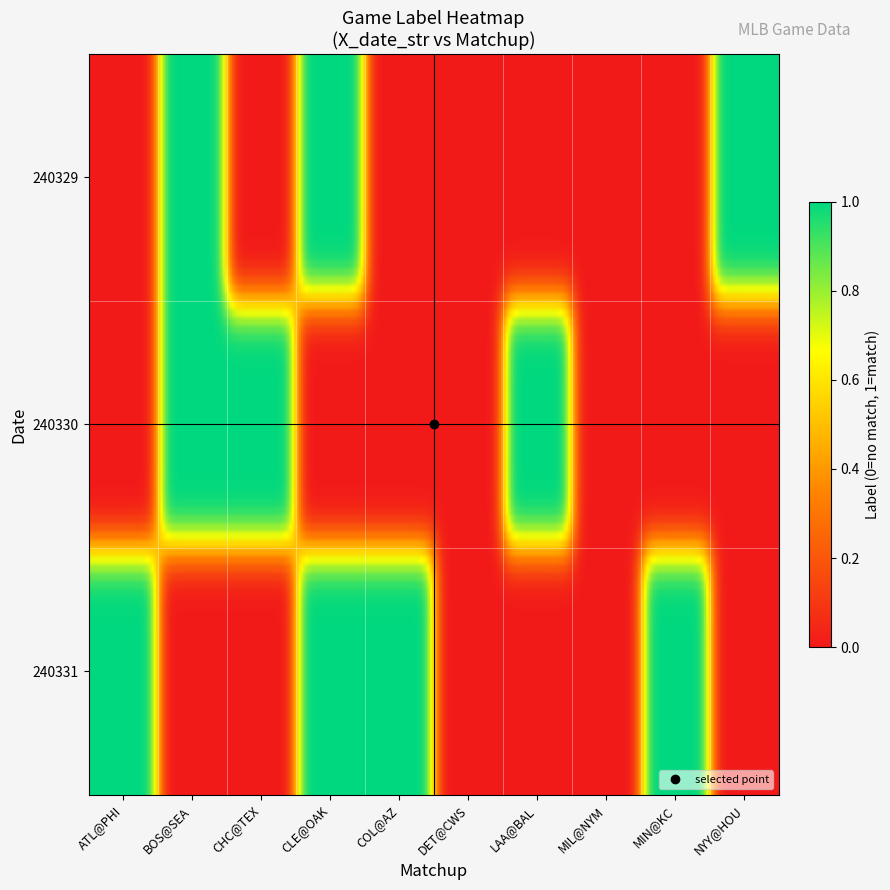

Which series has the widest spread of values?

240329